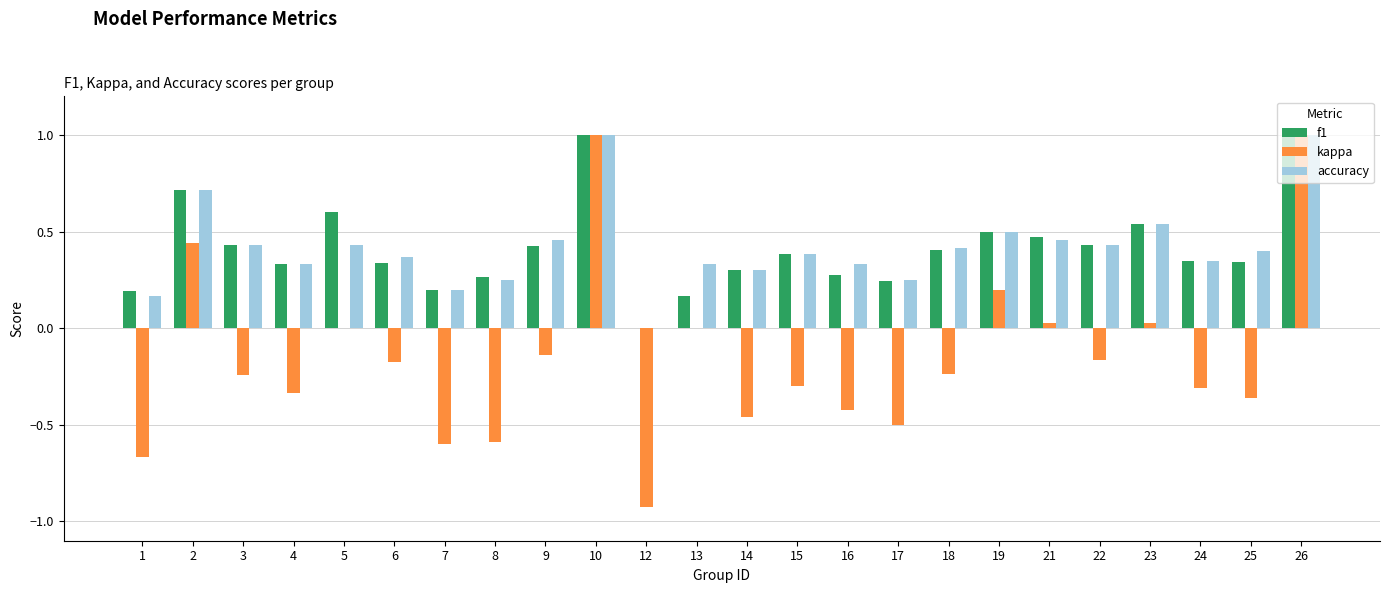

Is the value of kappa at 15 greater than the value of accuracy at 21?

No